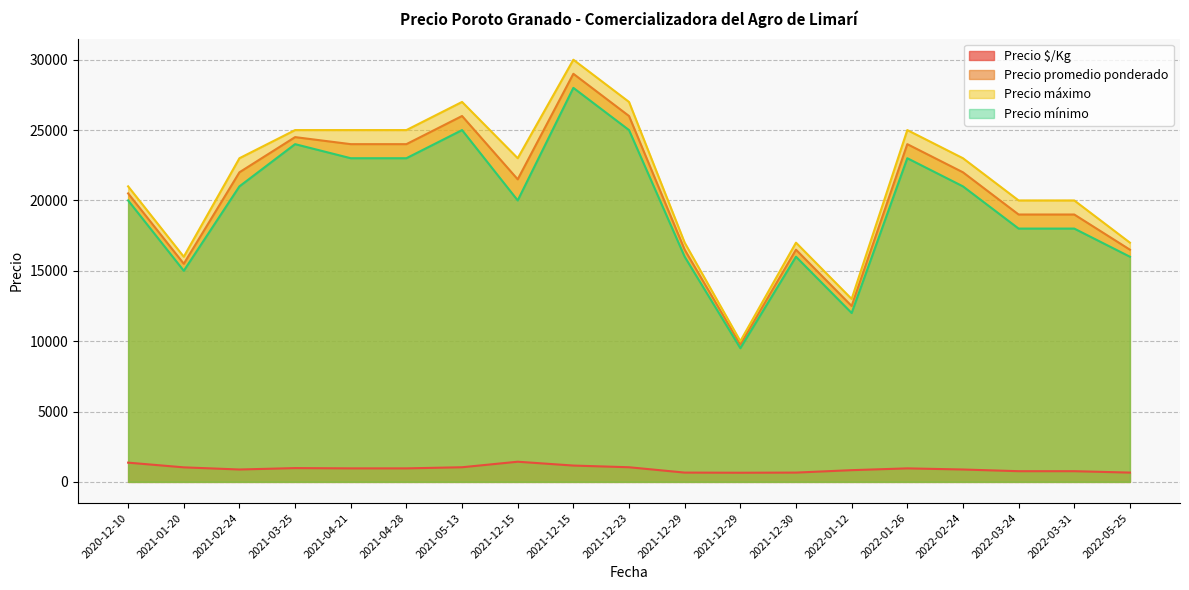

Which series has the largest range (max minus min)?

Precio máximo